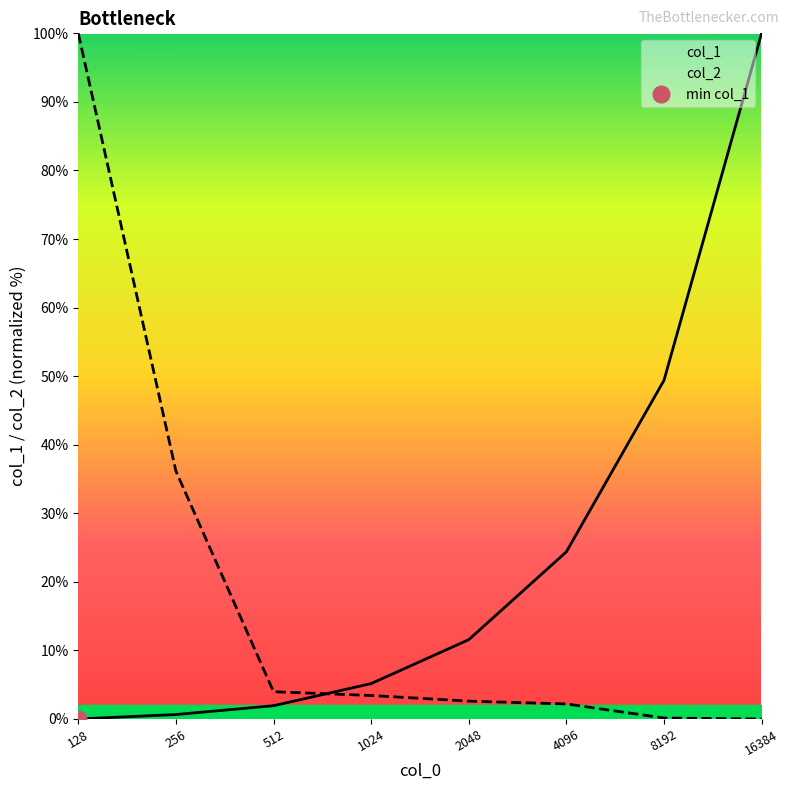

Reading left to right, list all the values displayed in this chart.

col_1: 128=0.0	256=0.6	512=1.9	1024=5.2	2048=11.6	4096=24.4	8192=49.4	16384=100.0
col_2: 128=100.0	256=36.2	512=4.0	1024=3.4	2048=2.6	4096=2.2	8192=0.1	16384=0.0